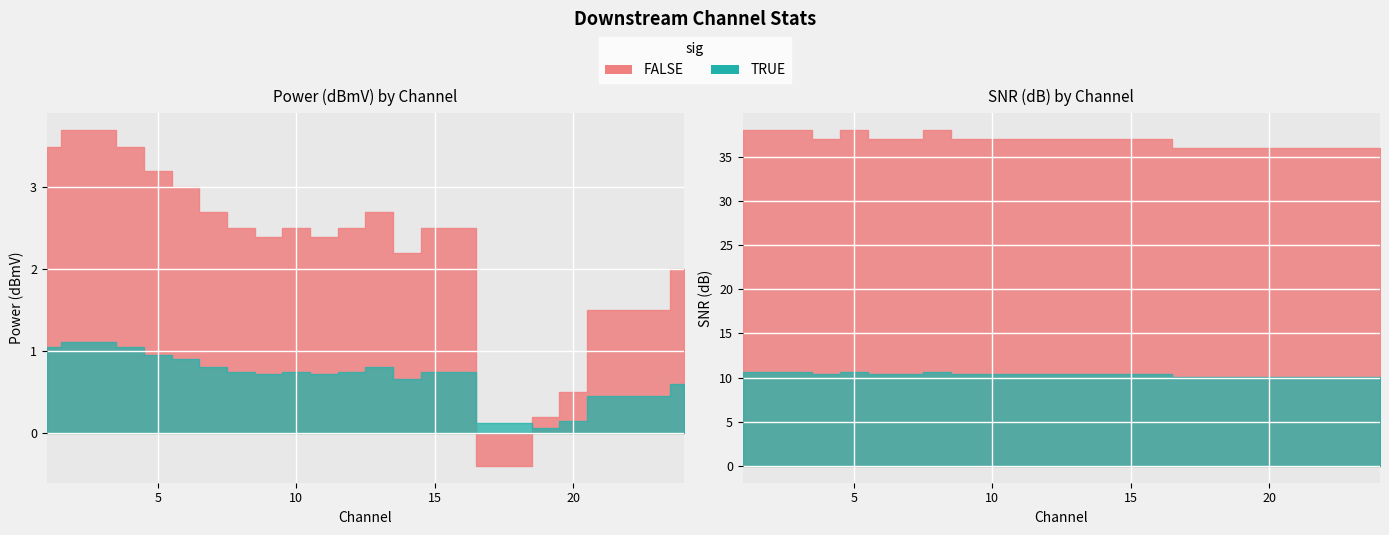

At which category does Power (dBmV) reach its first local valley?

9